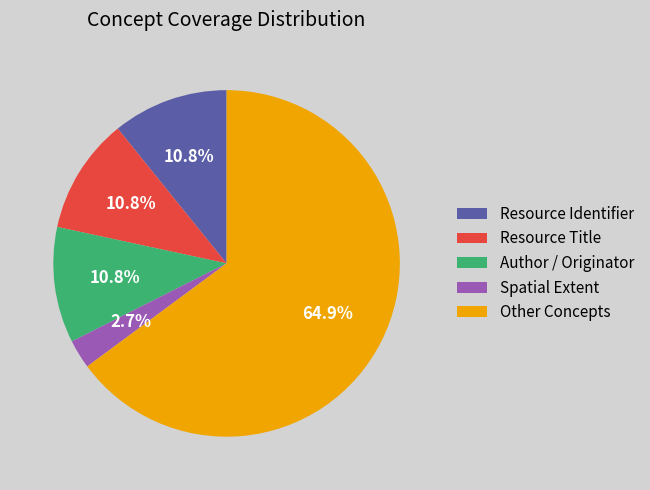

Which category has the smallest portion of the pie?

Spatial Extent